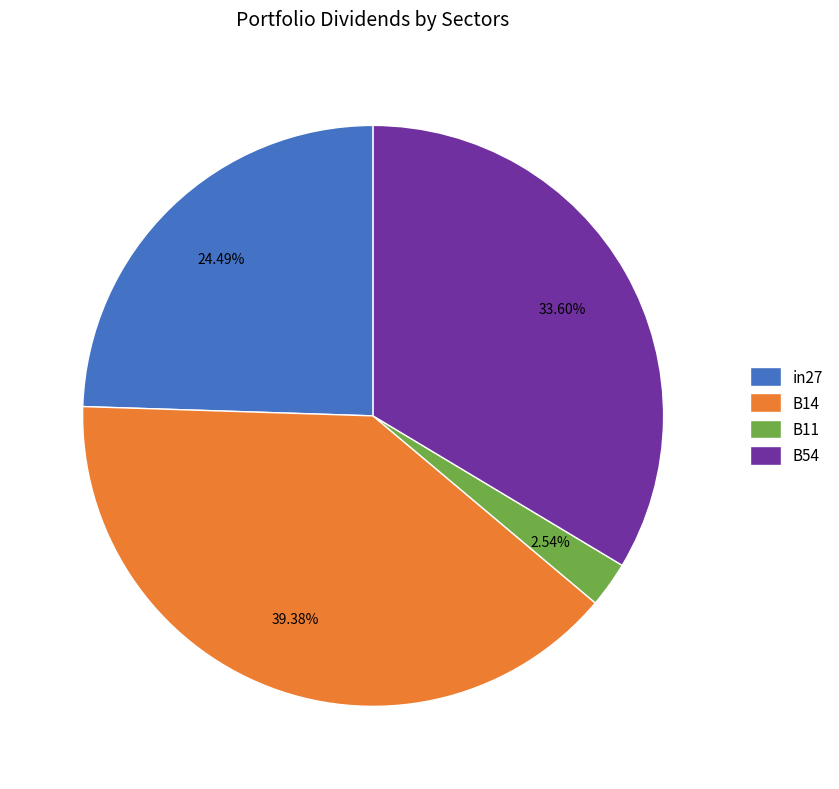

What percentage do in27 and B11 together represent?

27.0%